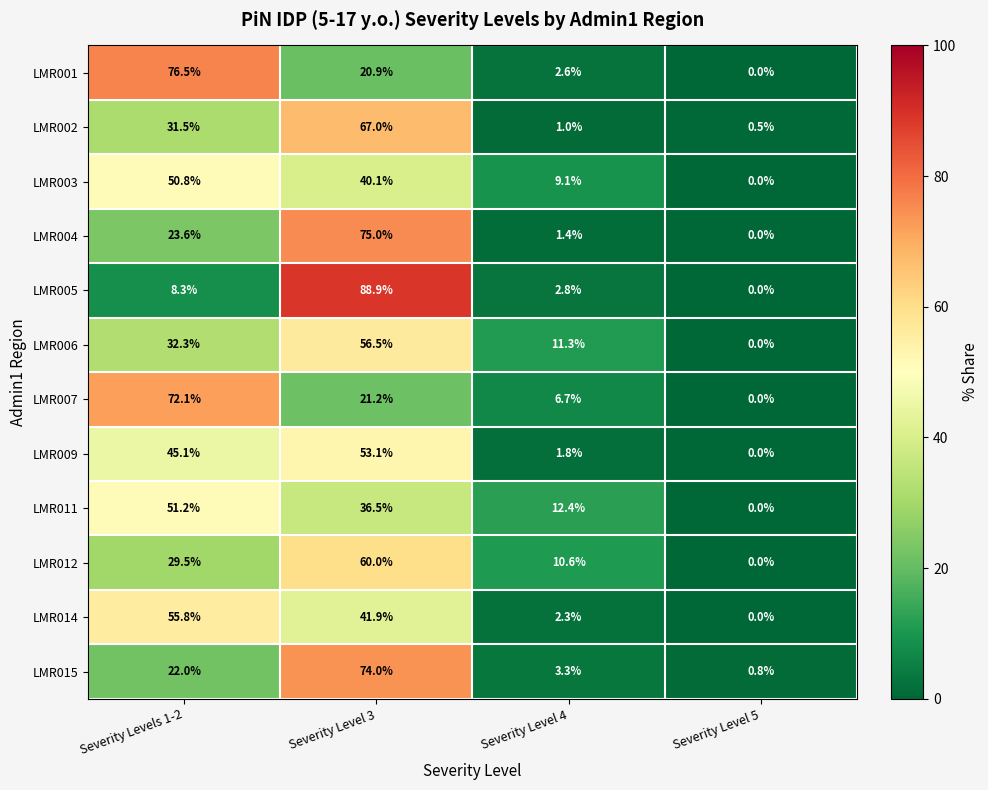

Where is LMR001 nearest to the value 38?

Severity Level 3